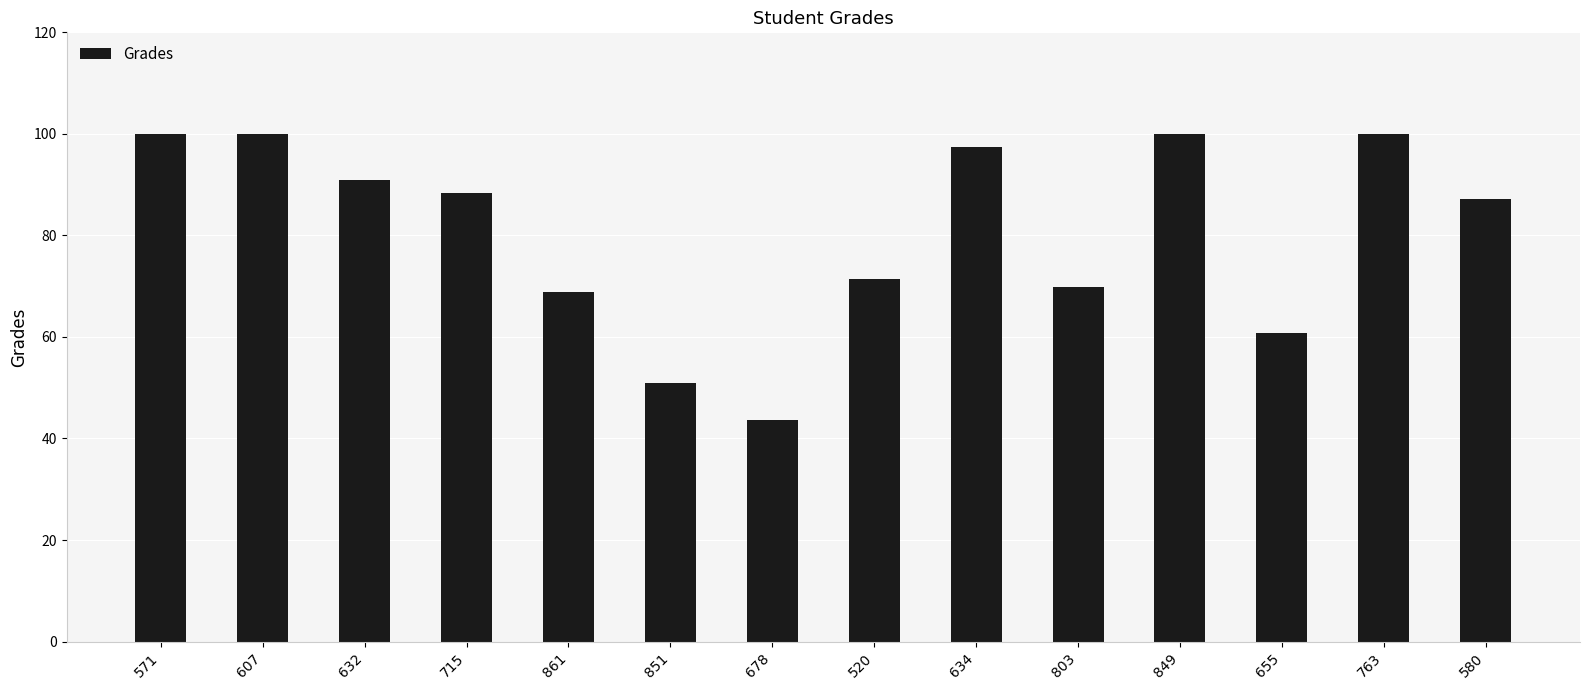

What is the difference between the maximum and minimum values?

56.3